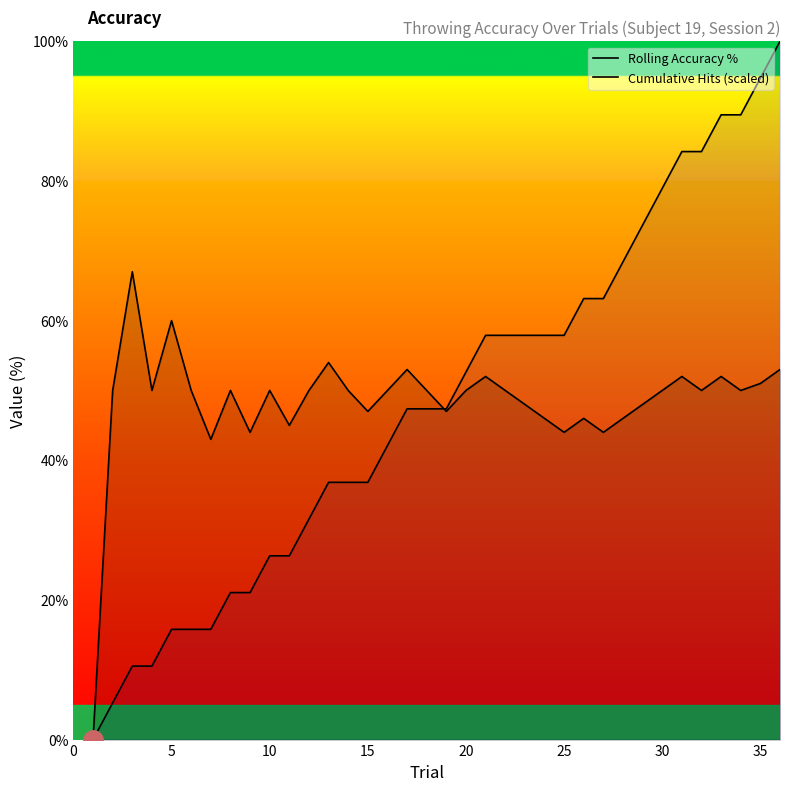

Does the chart have visible grid lines?

No